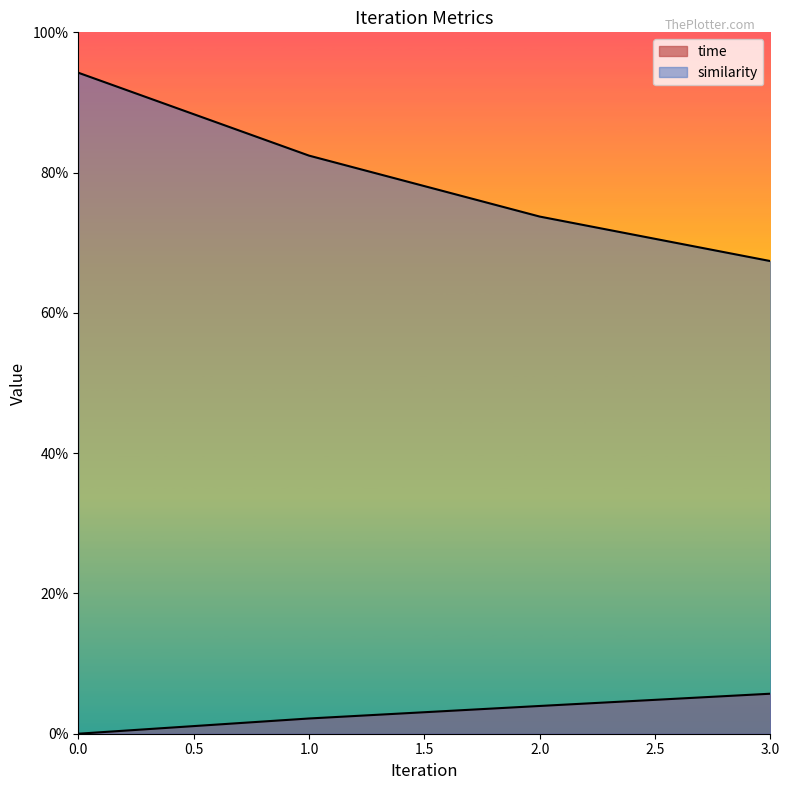

The value of time at 1 is 0.1. True or false?

False